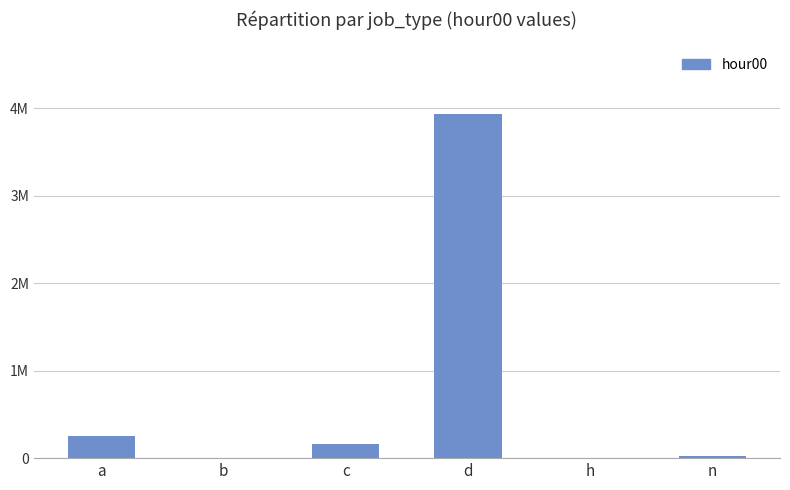

What is the change in value from d to n?

-3915755